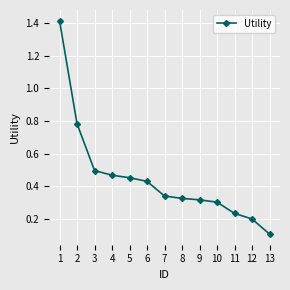

What is the change in value from 2 to 4?

-0.3